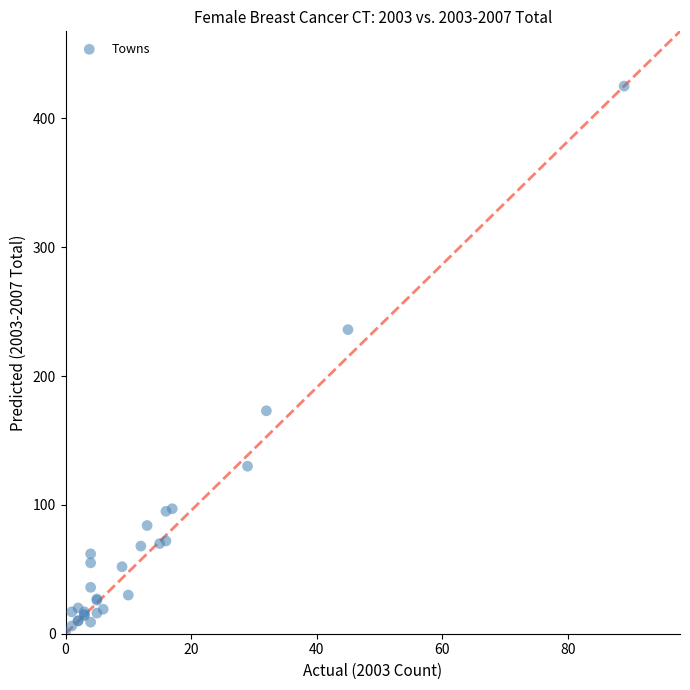

What Y value in the scatter plot is closest to 213?

236